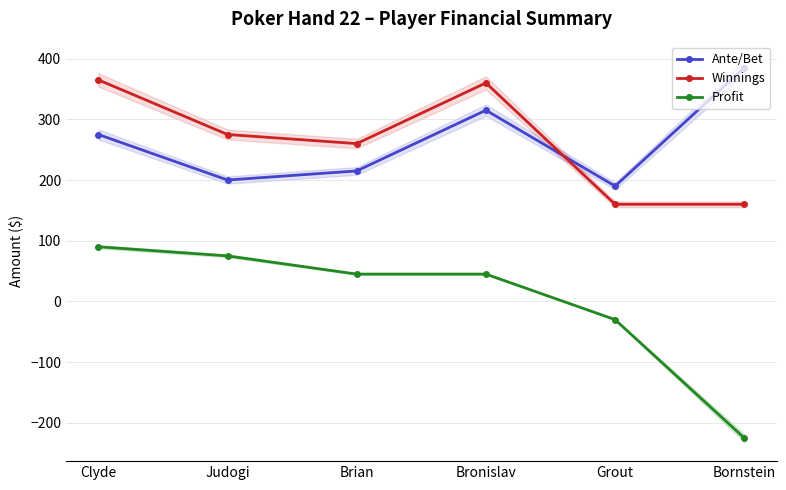

What is the greatest value displayed?

385